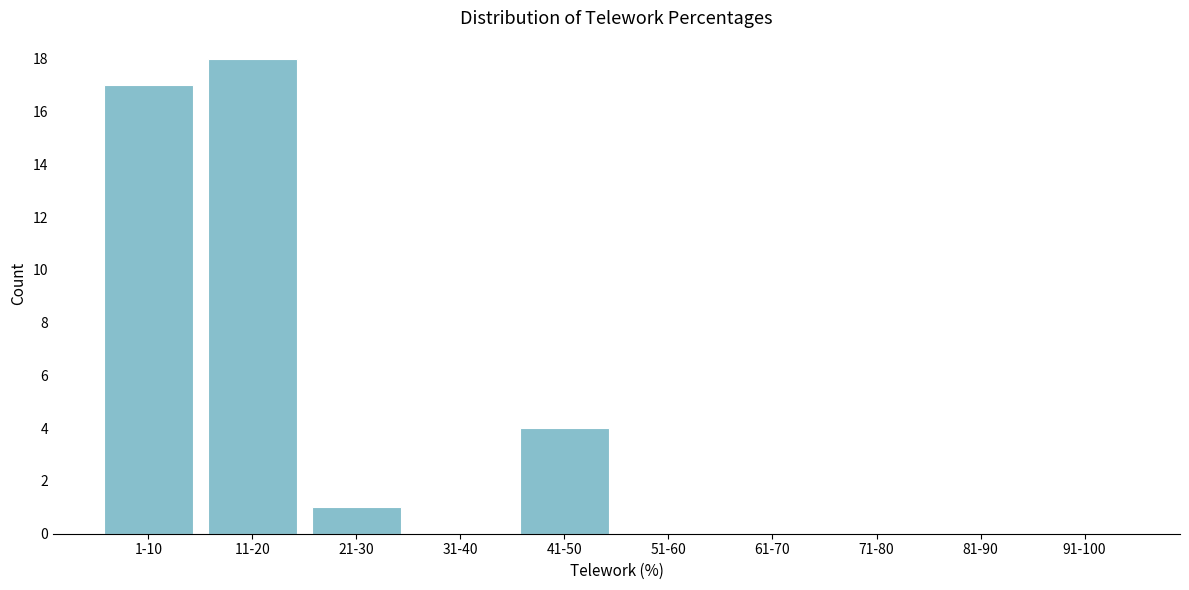

Reading left to right, list all the values displayed in this chart.

1-10=17	11-20=18	21-30=1	31-40=0	41-50=4	51-60=0	61-70=0	71-80=0	81-90=0	91-100=0